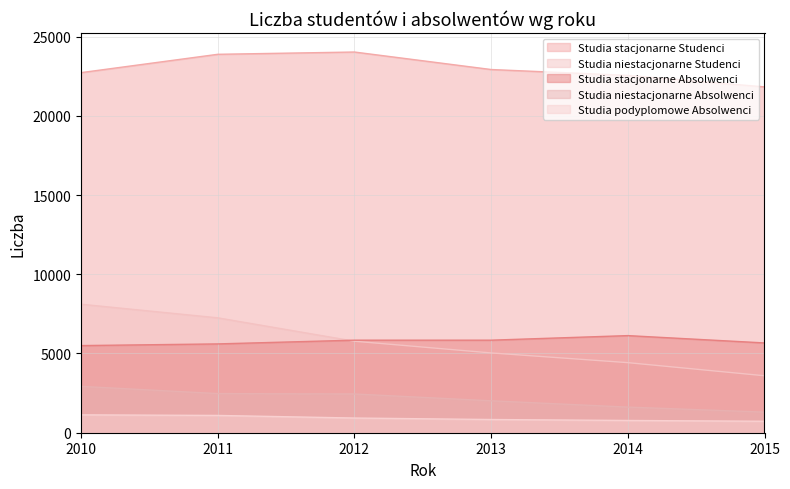

What is the sum of all Studia stacjonarne Studenci values?

137937